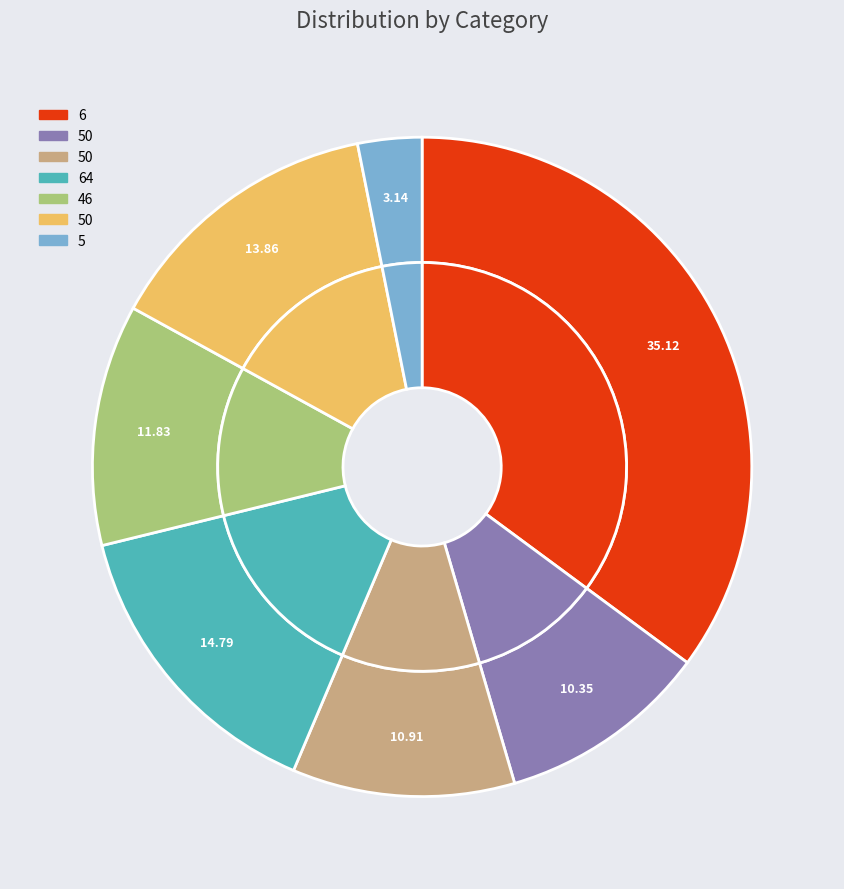

True or false: 50 accounts for 1% of the total.

False